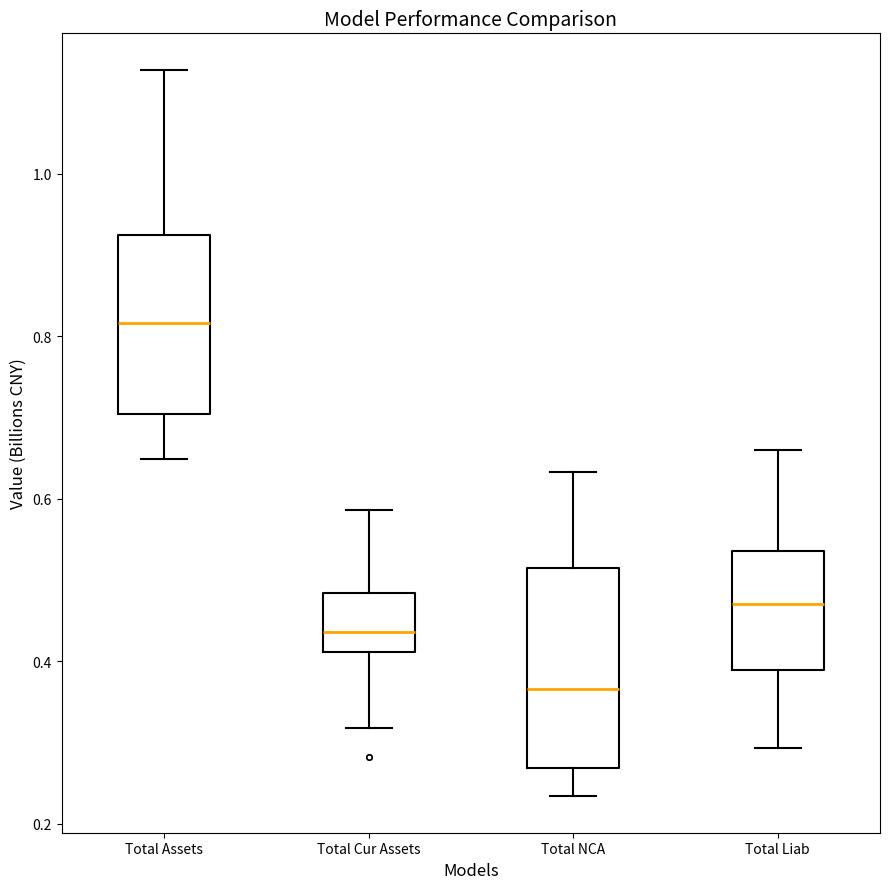

Reading left to right, transcribe this box plot: for each box, give where its median line is, the range the box spans, and where its two whiskers end, as read against the y-axis. The values are not printed on the chart, so give them approximately, as read against the axis.

Total Assets: median 0.82, box 0.70 to 0.92, whiskers 0.64 to 1.12
Total Cur Assets: median 0.44, box 0.42 to 0.48, whiskers 0.32 to 0.58
Total NCA: median 0.36, box 0.26 to 0.52, whiskers 0.24 to 0.64
Total Liab: median 0.48, box 0.38 to 0.54, whiskers 0.30 to 0.66